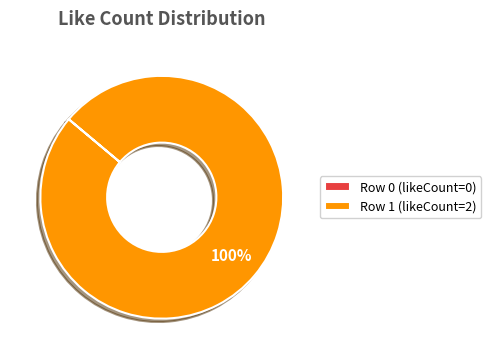

Is there a majority slice in this chart?

Yes